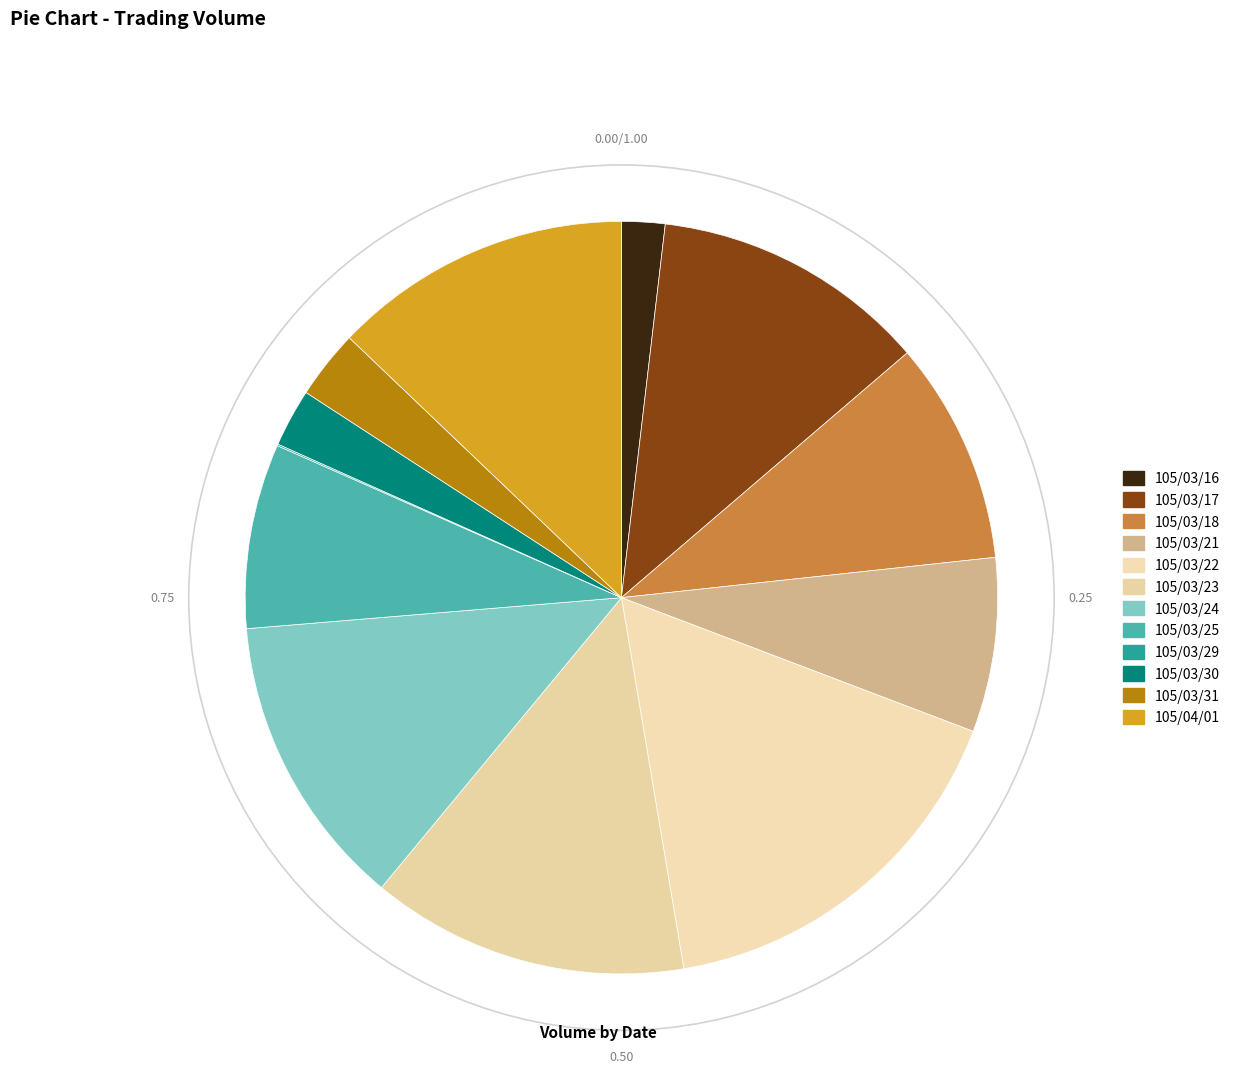

What is the ratio of the value at 105/03/16 to the value at 105/03/22?

0.1